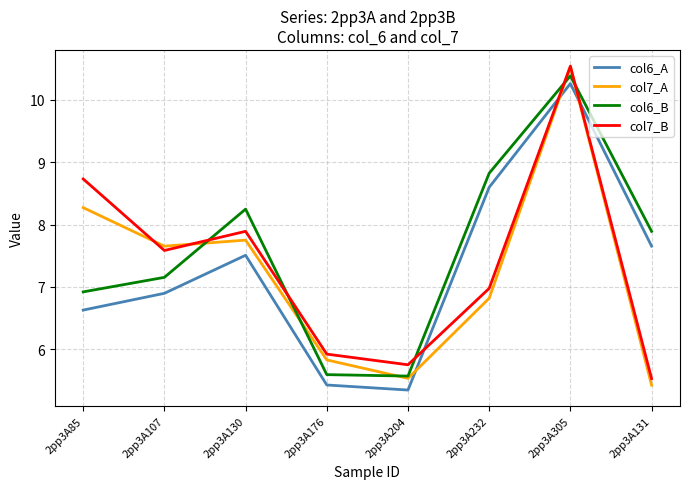

At which label does col7_B first exceed 7?

2pp3A85